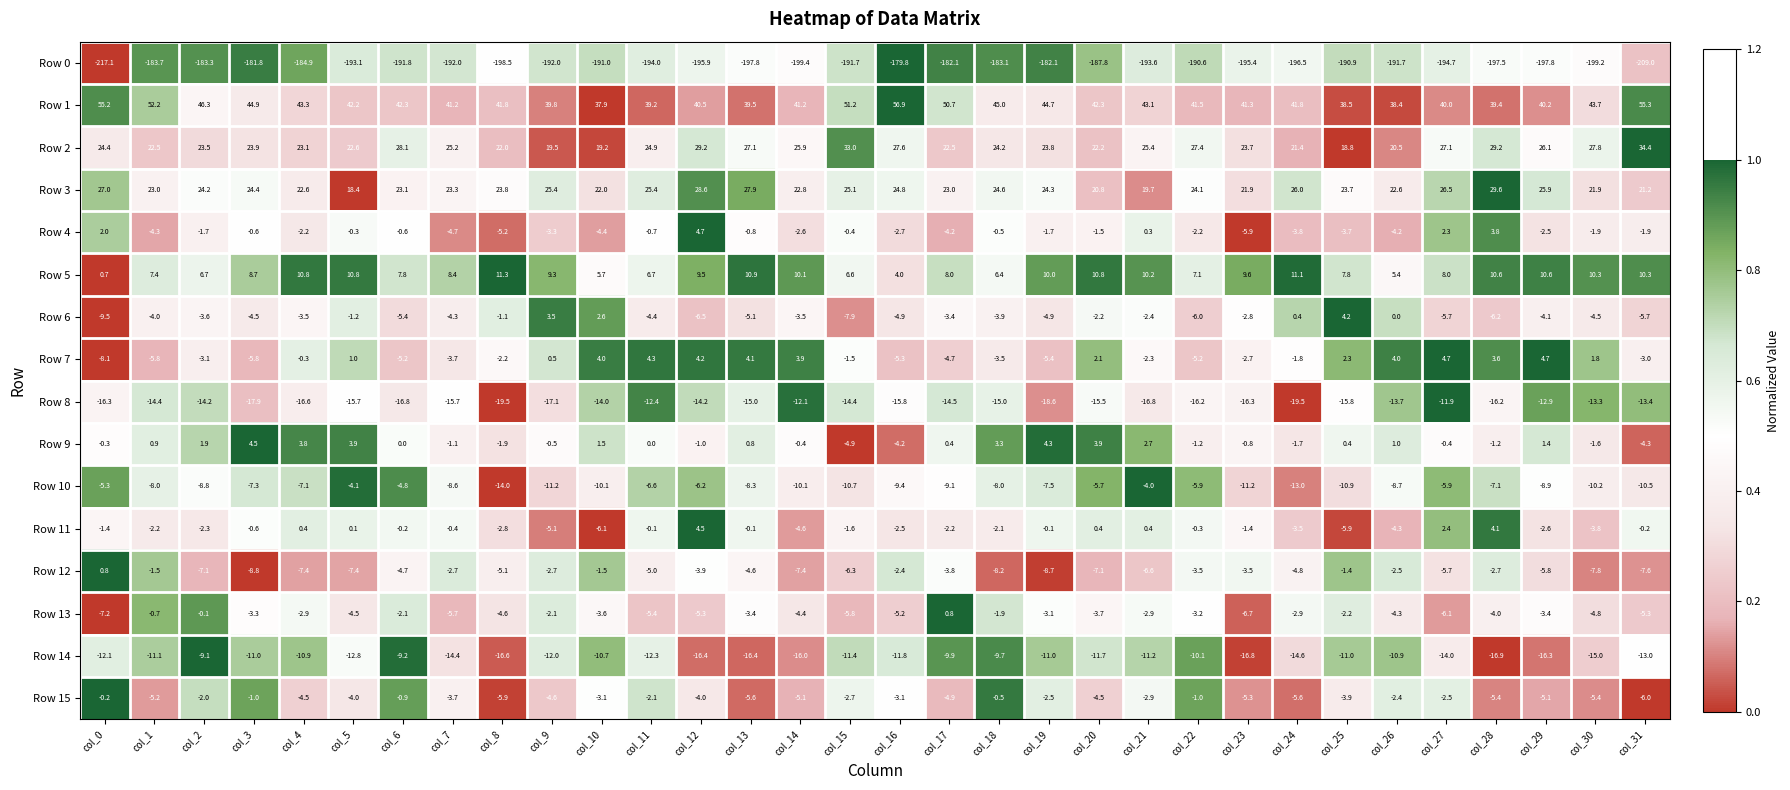

Is it true that Row 1 equals 14.7 at col_6?

False